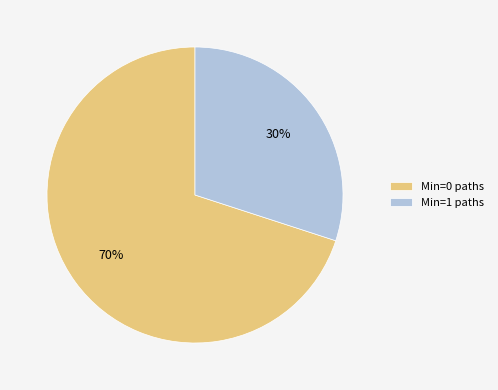

Combined, do Min=1 paths and Min=0 paths account for over 50%?

Yes